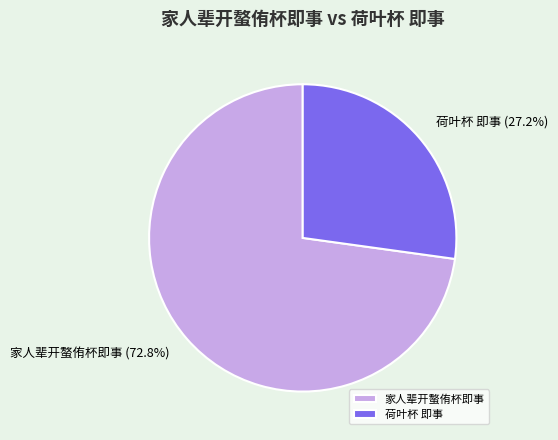

The 家人辈开螯侑杯即事 slice represents 73% of the pie. True or false?

True